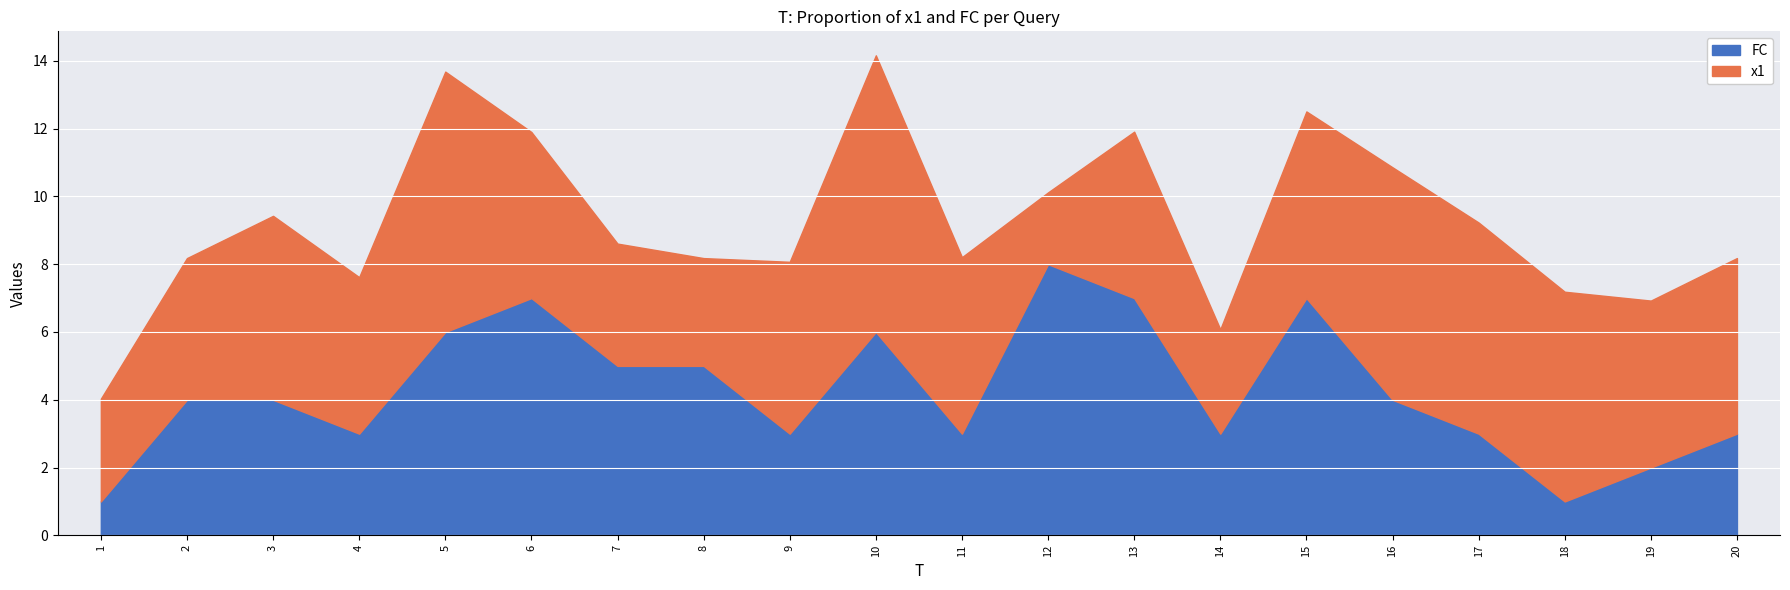

How many intersections are there between FC and x1?

6